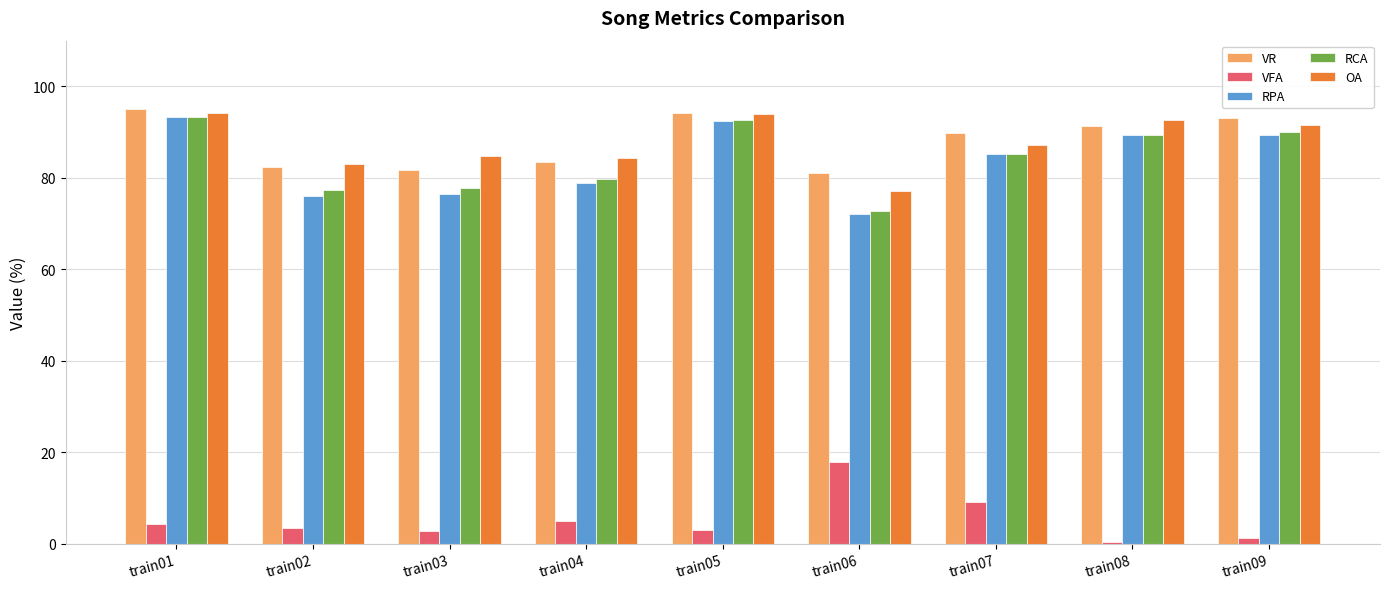

What is the value of the VR bar at the 3rd from the left?

81.7